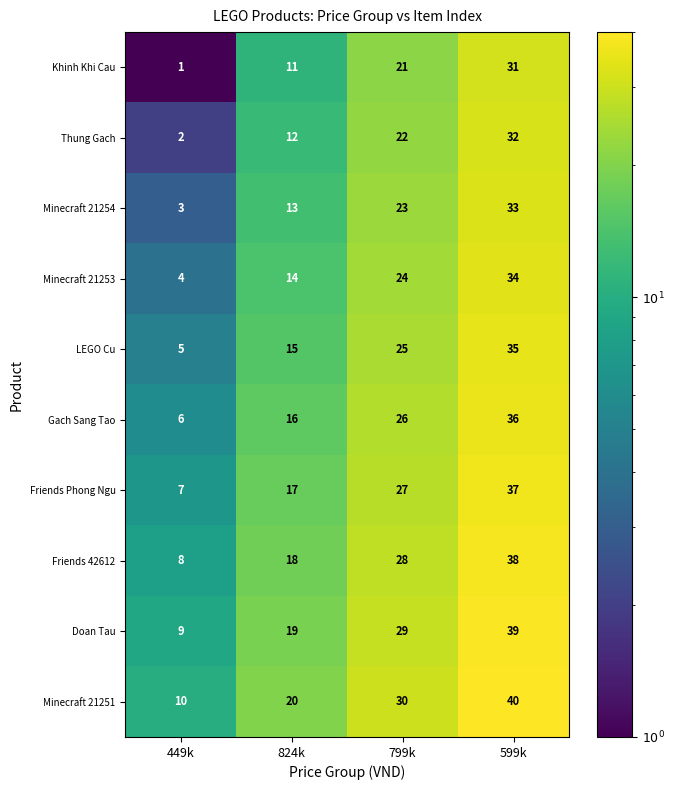

What is the greatest value displayed?

40